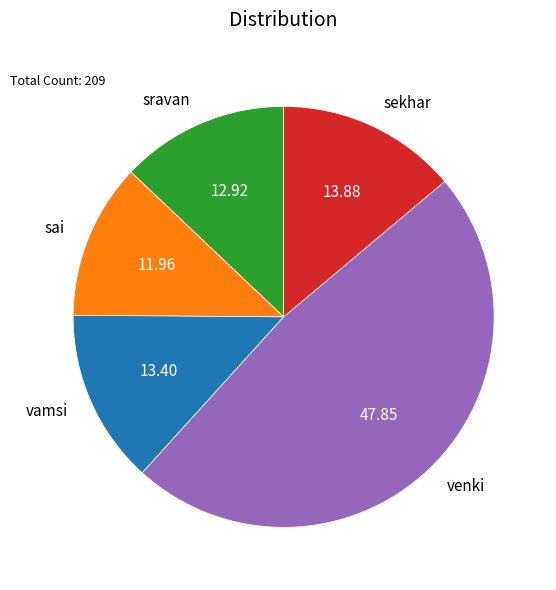

What is the largest slice in the pie chart?

venki